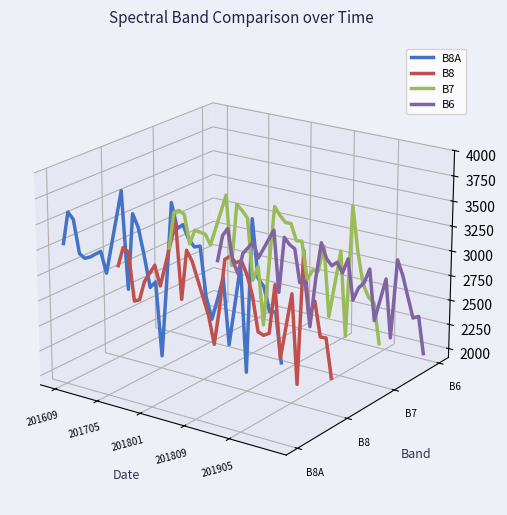

True or false: B6 has a value of -0.0 at 35.

False